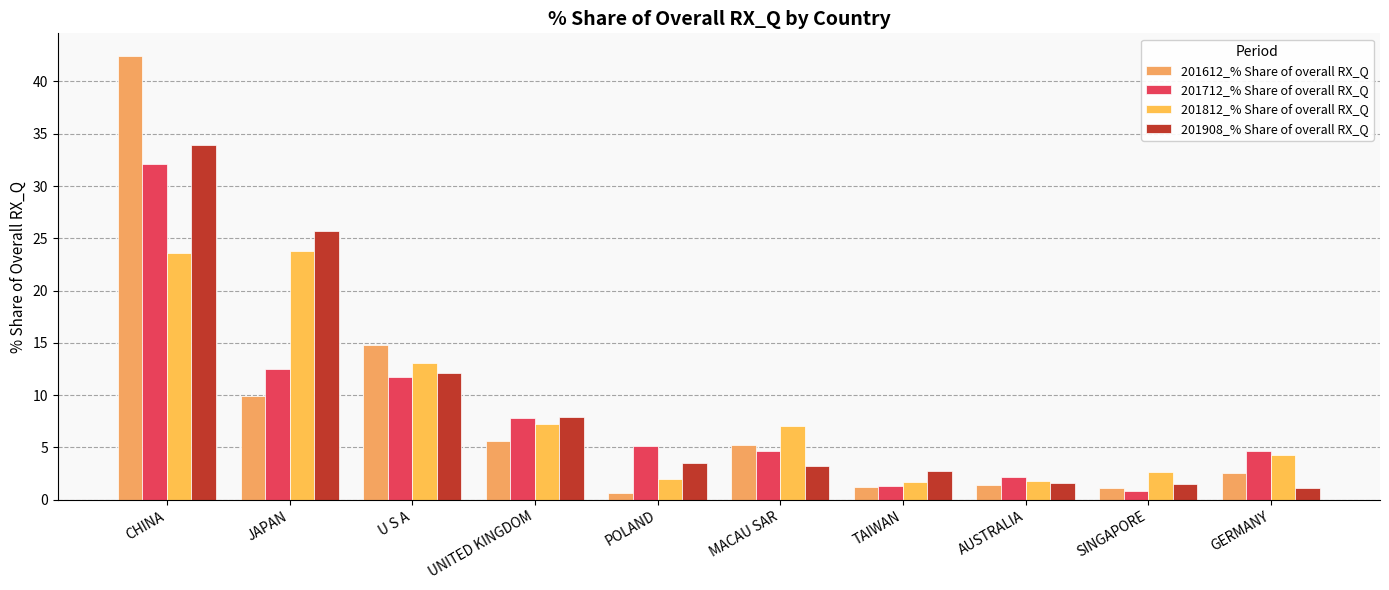

List the series in order of their peak value, highest first.

201612_% Share of overall RX_Q, 201908_% Share of overall RX_Q, 201712_% Share of overall RX_Q, 201812_% Share of overall RX_Q